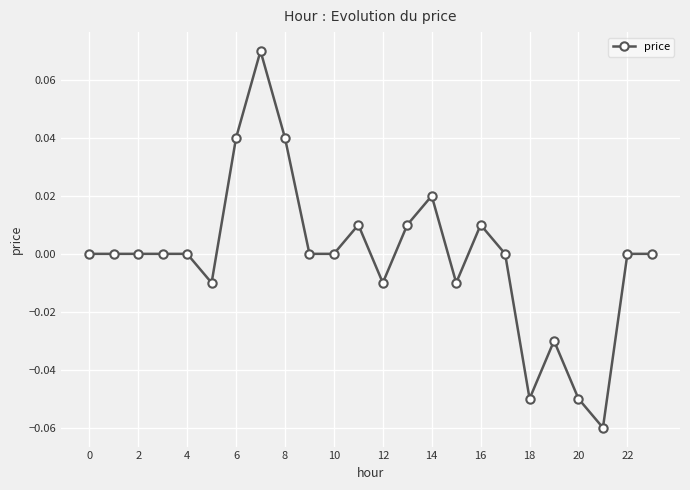

Which category has the lowest value across all series?

21